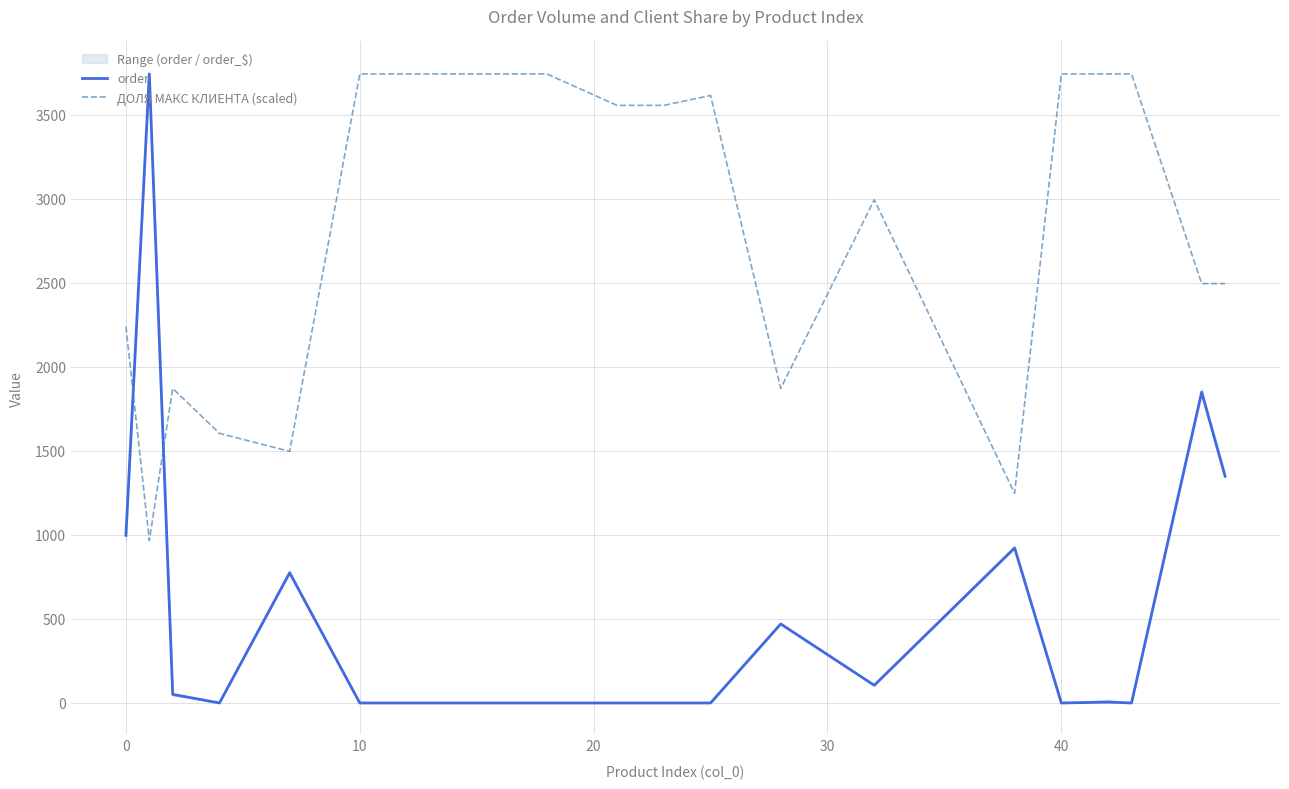

True or false: ДОЛЯ МАКС КЛИЕНТА (scaled) and order intersect in this chart.

True